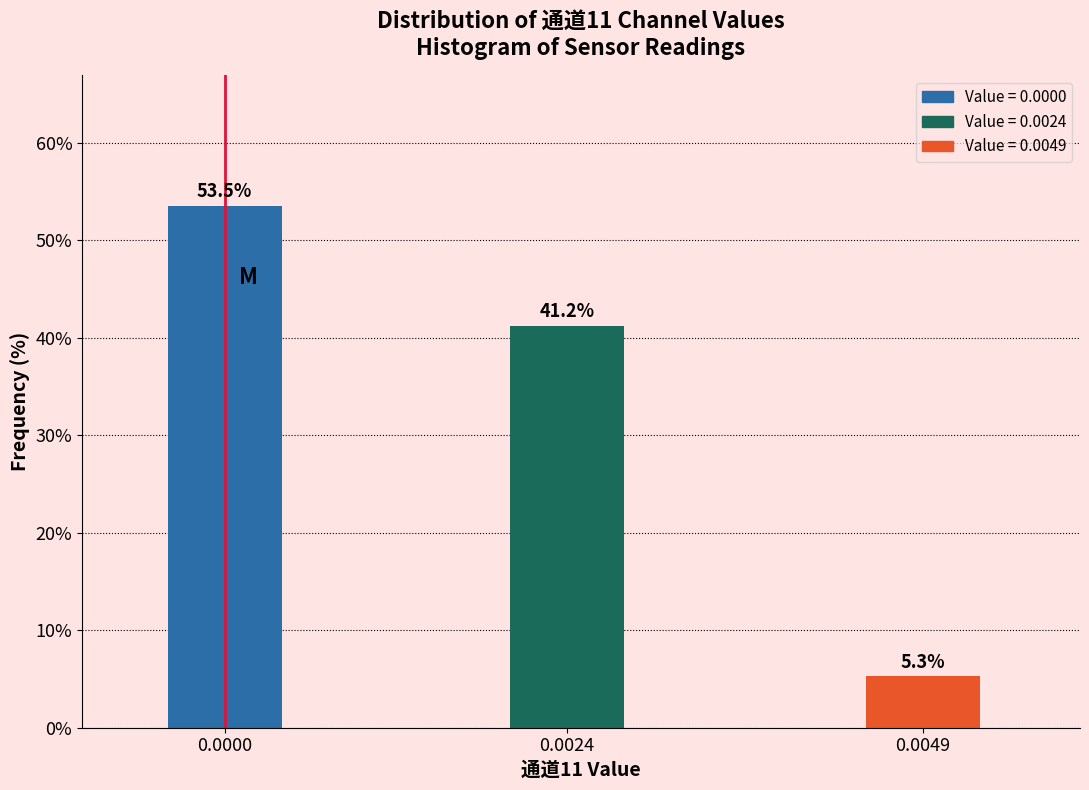

Reading left to right, extract all data points from this chart.

53.5	41.2	5.3